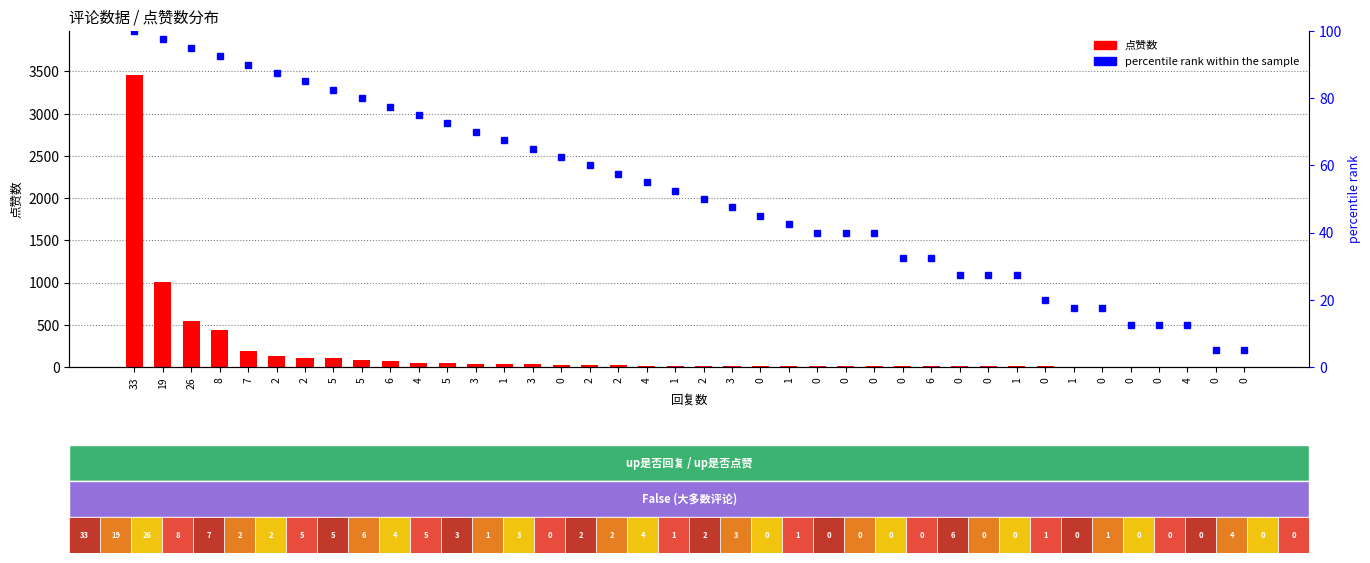

What is the maximum value shown in the chart?

3460.0